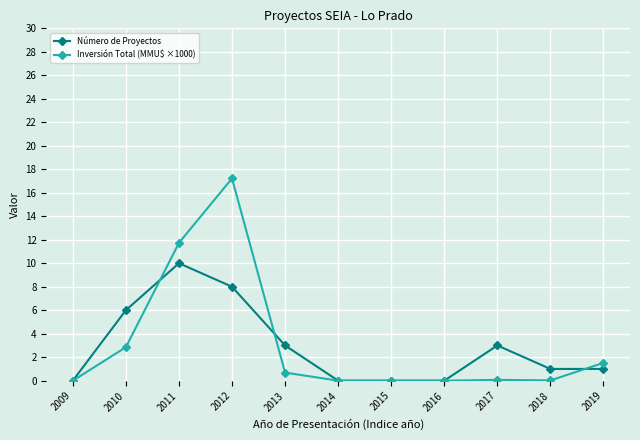

What is the sum of all Inversión Total (MMU$ ×1000) values?

34.1